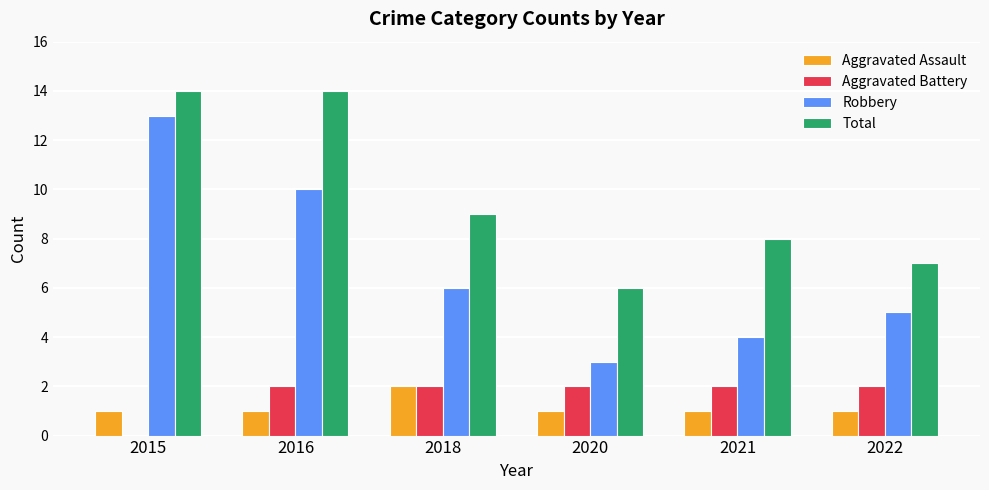

Between 2015 and 2018, which series saw the biggest shift?

Robbery